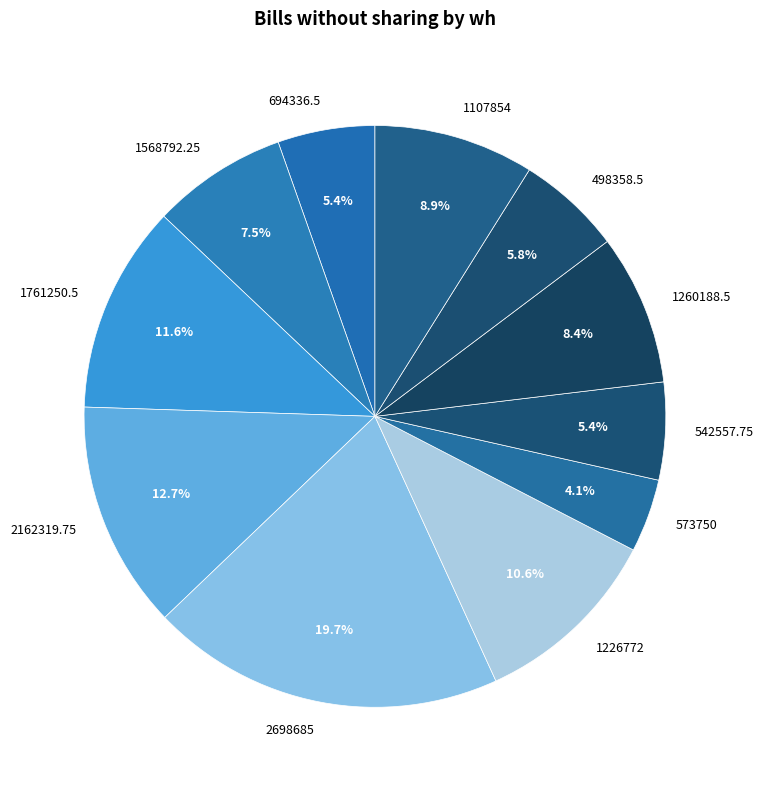

To the nearest percent, what percentage of the pie is 694336.5?

5%